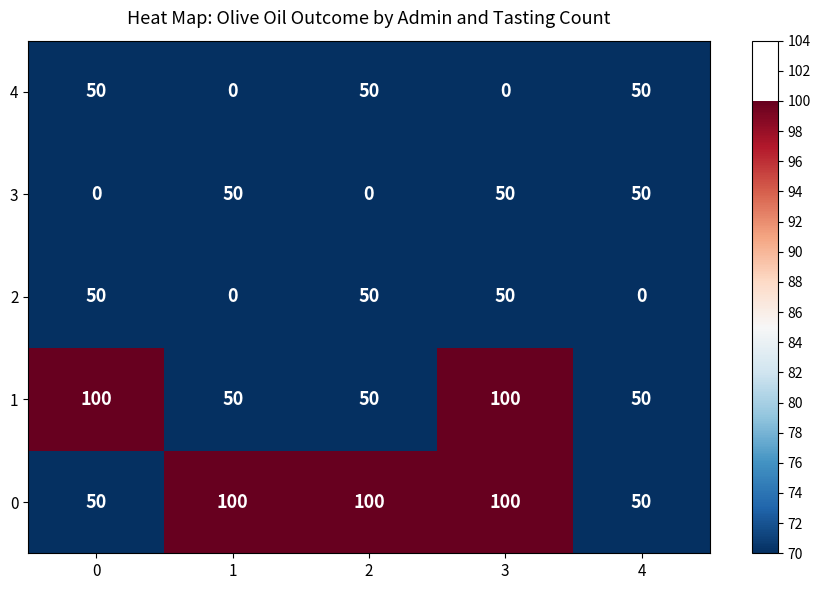

At how many categories does at least one series exceed 30?

5